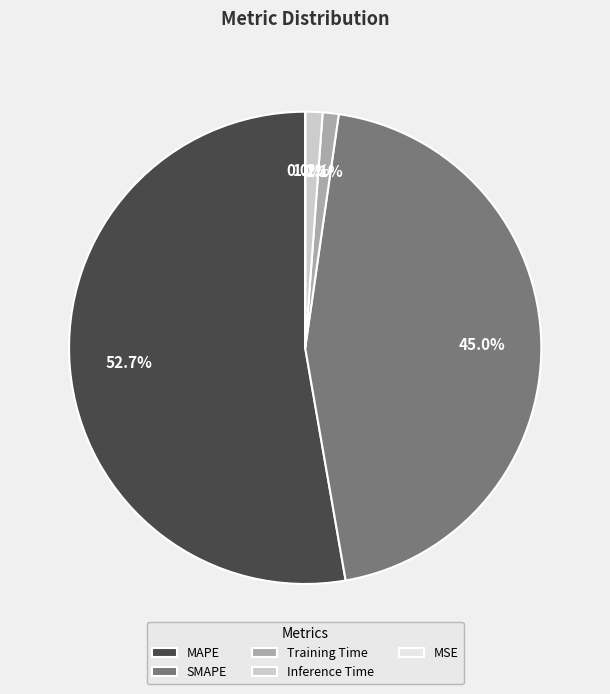

Does MAPE represent more than half of the total?

Yes